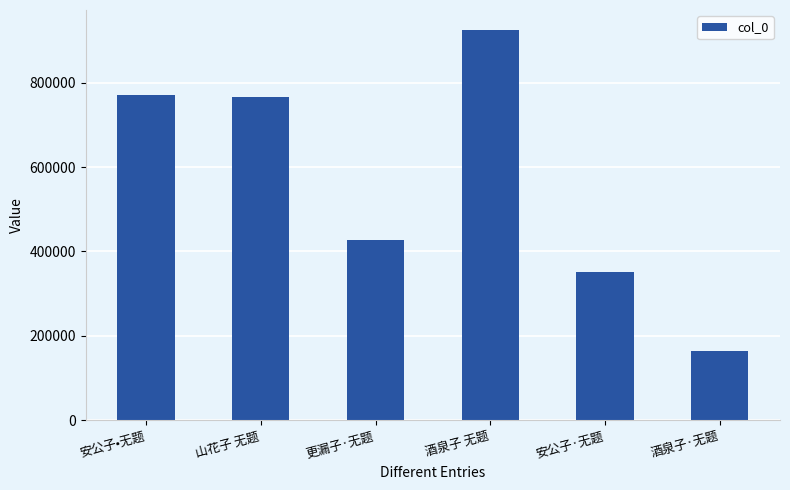

Is it true that the value at 更漏子·无题 is 704168?

False